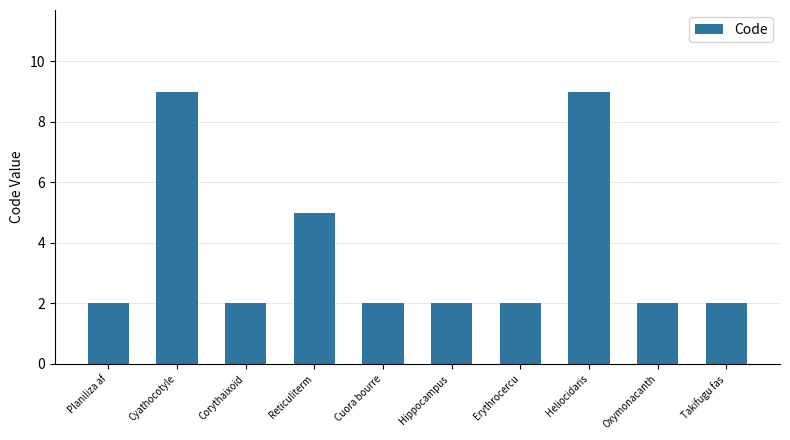

True or false: the data shows 2 at Erythrocercu.

True